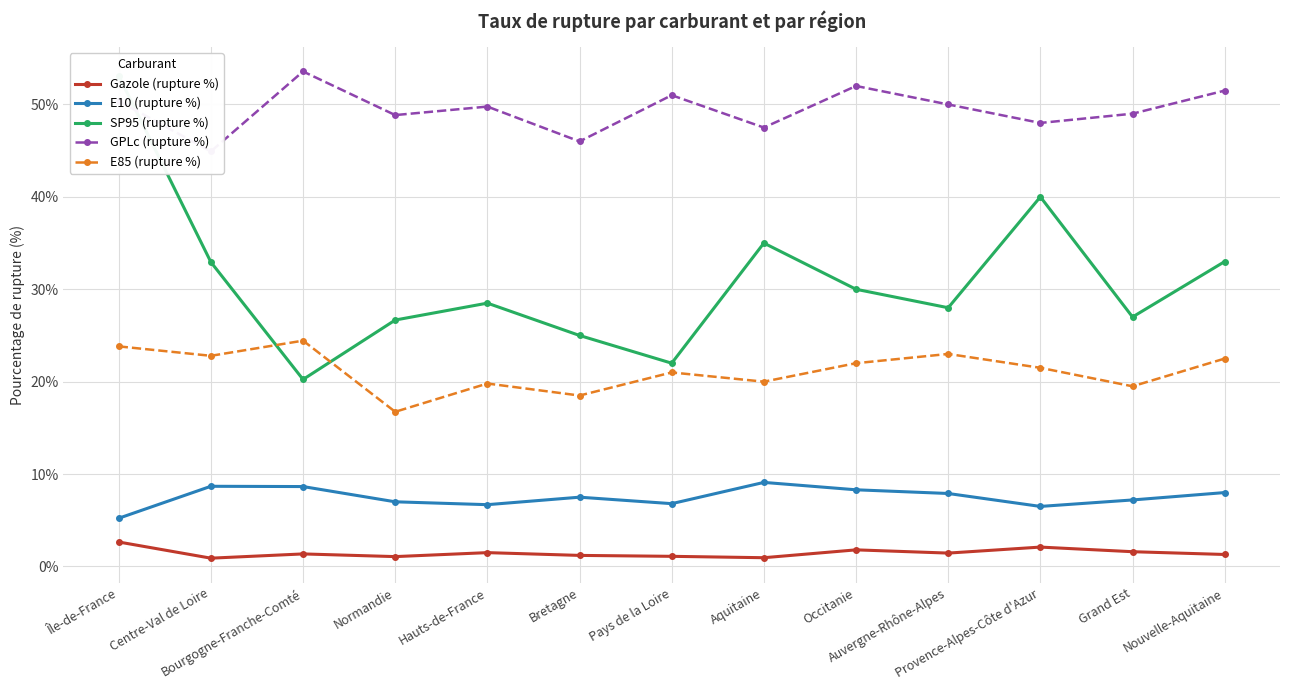

In SP95 (rupture %), how many points are lower than both neighbors (excluding endpoints)?

4